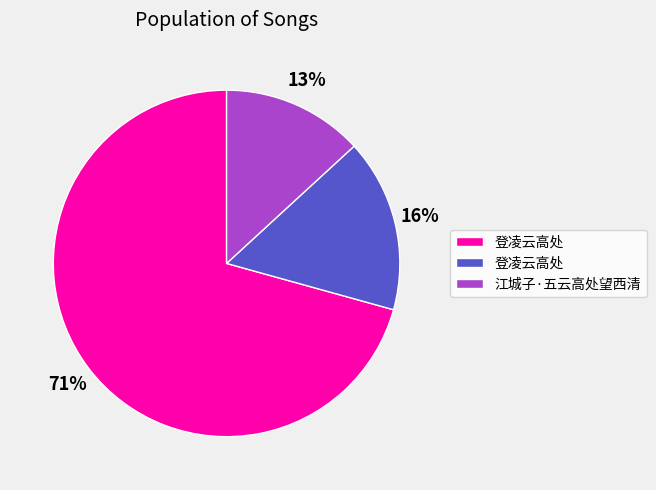

Is there any slice that represents more than half of the pie?

Yes